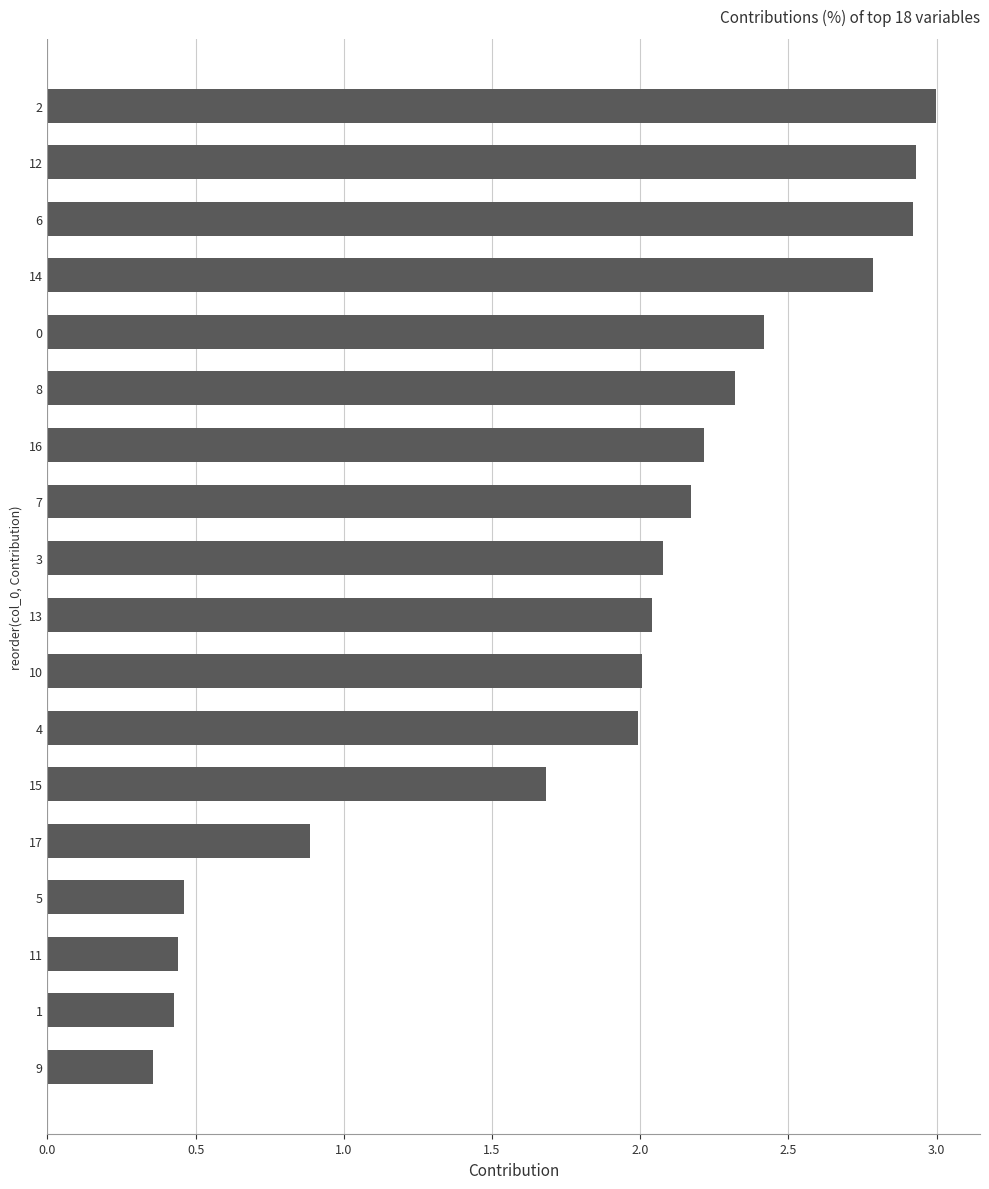

Between 7 and 1, which is larger?

7